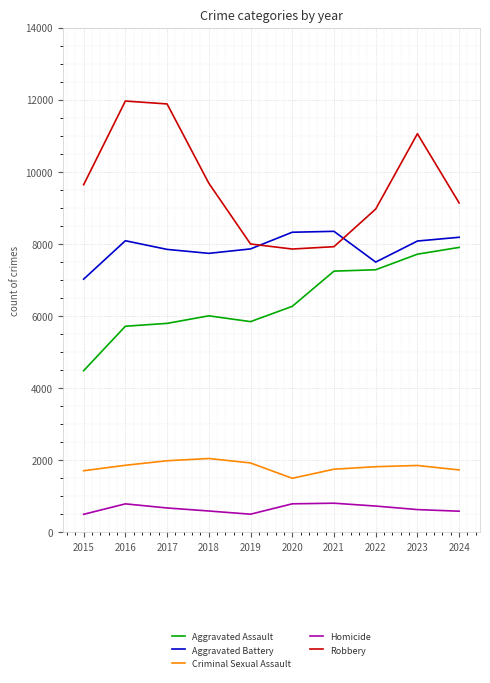

Which series has the largest total across all categories?

Robbery